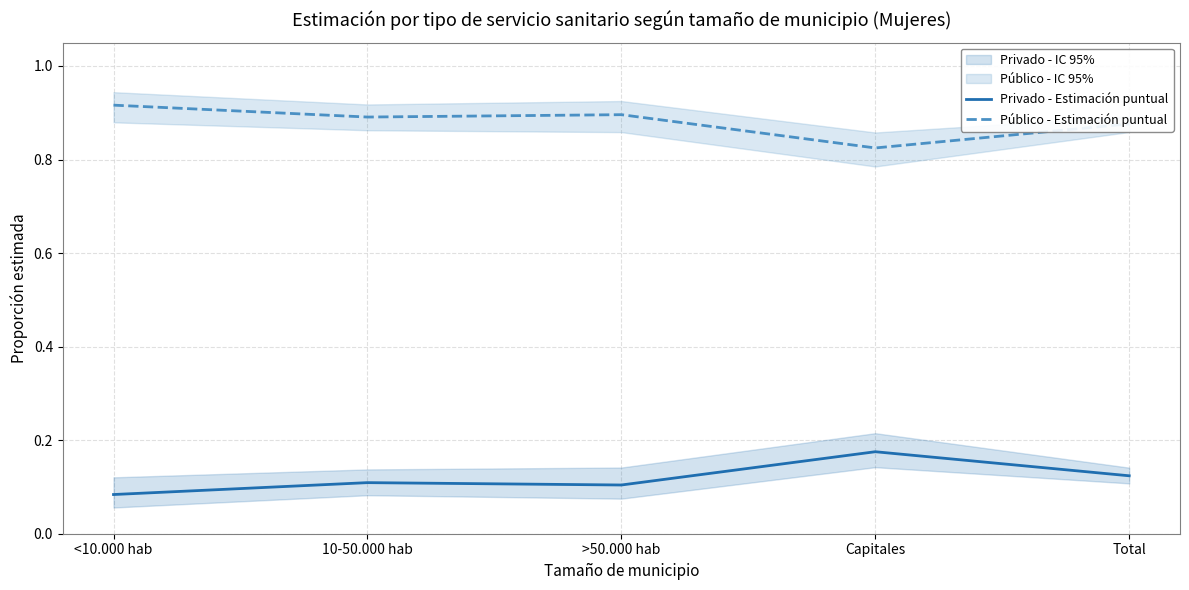

What position from the left is <10.000 hab?

1